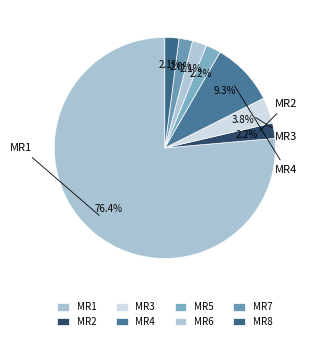

Count the number of slices in the pie.

8